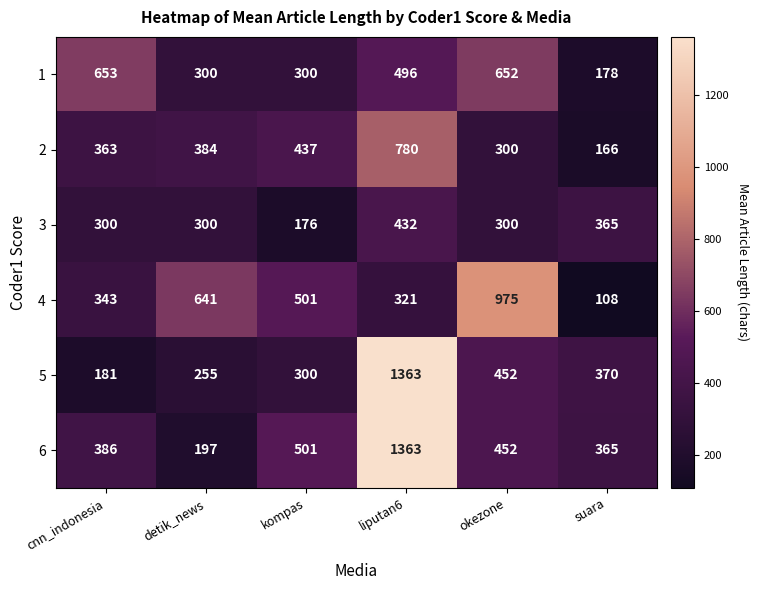

How many data points does each series have?

6